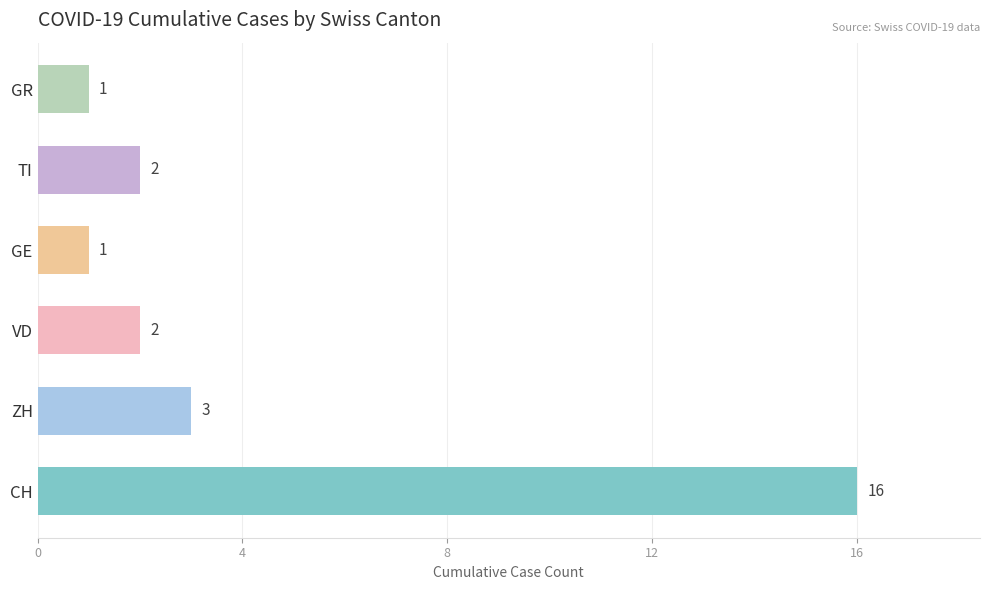

Does the chart contain stacked bars?

No